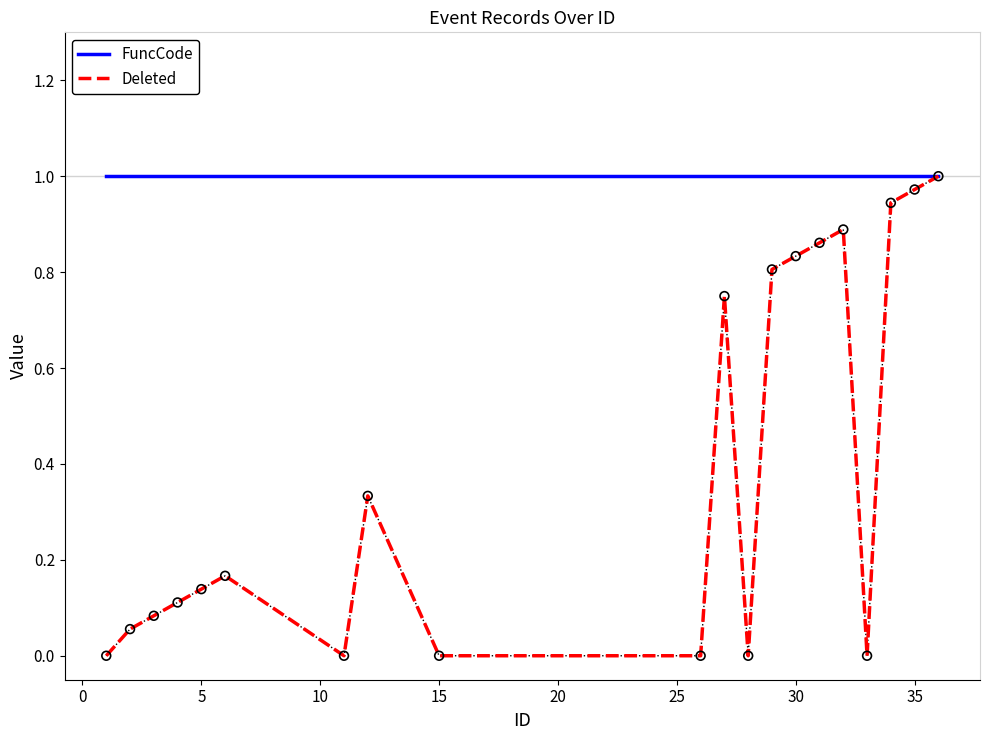

Which series has the largest range (max minus min)?

Deleted